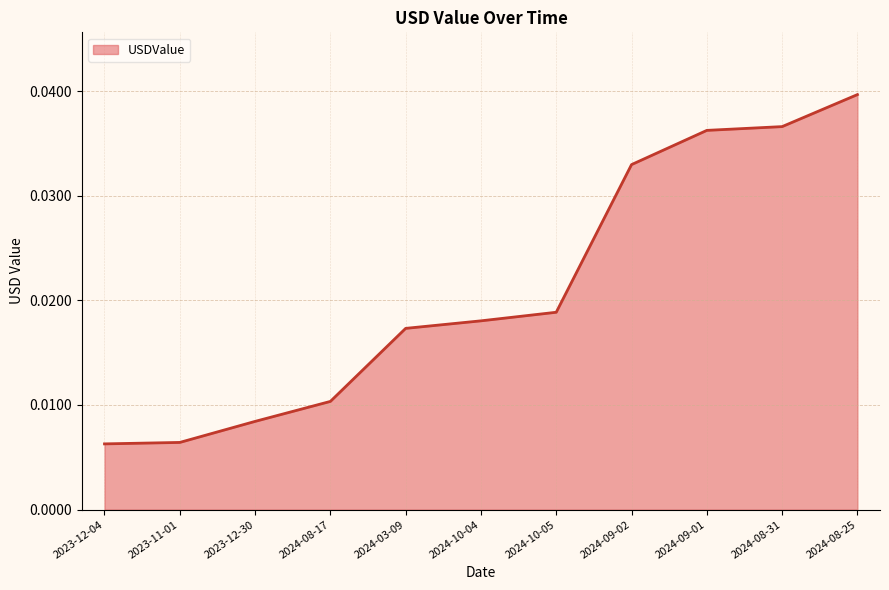

Which has a higher value, 2024-03-09 or 2024-08-25?

2024-08-25